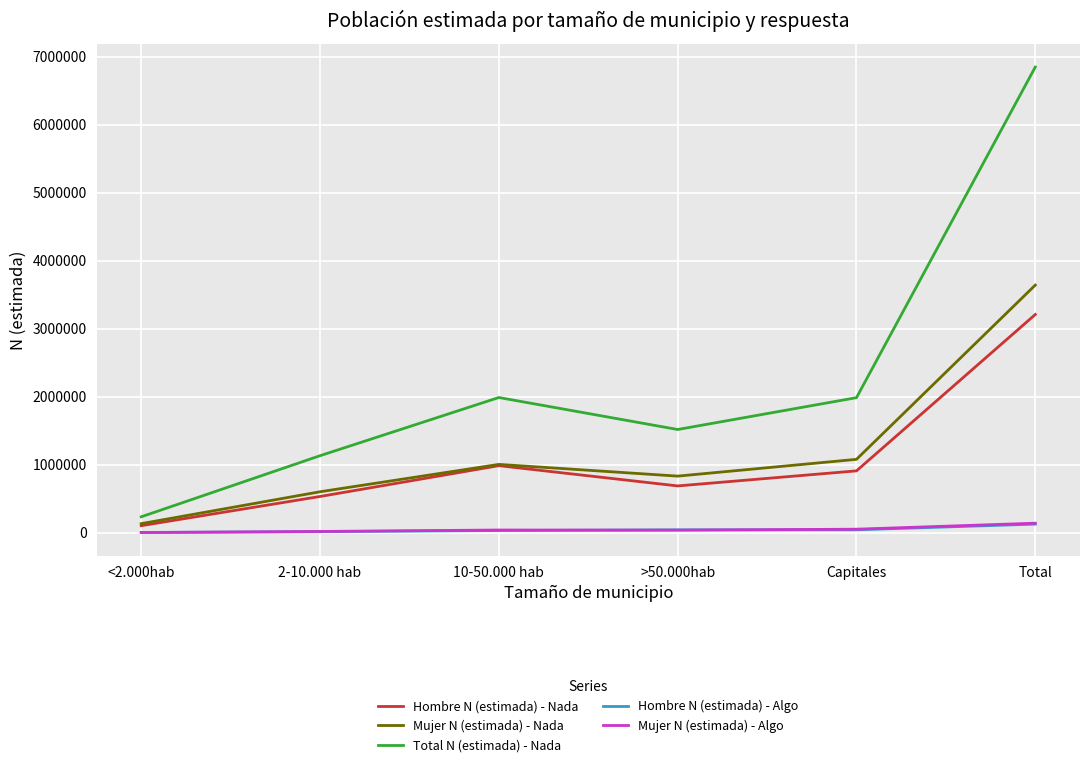

What is the total value across all series at Total?

13955573